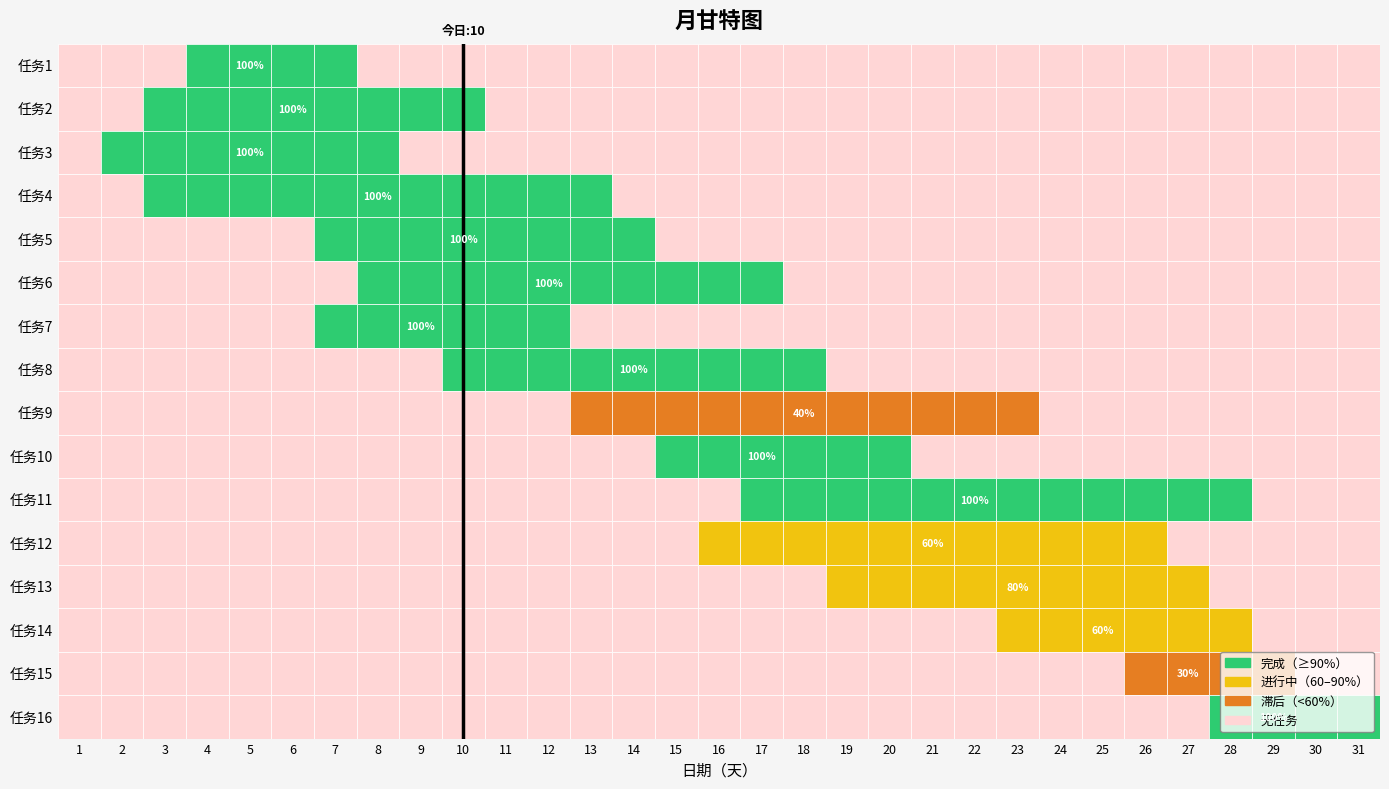

How many 任务7 values are between 0 and 1?

31